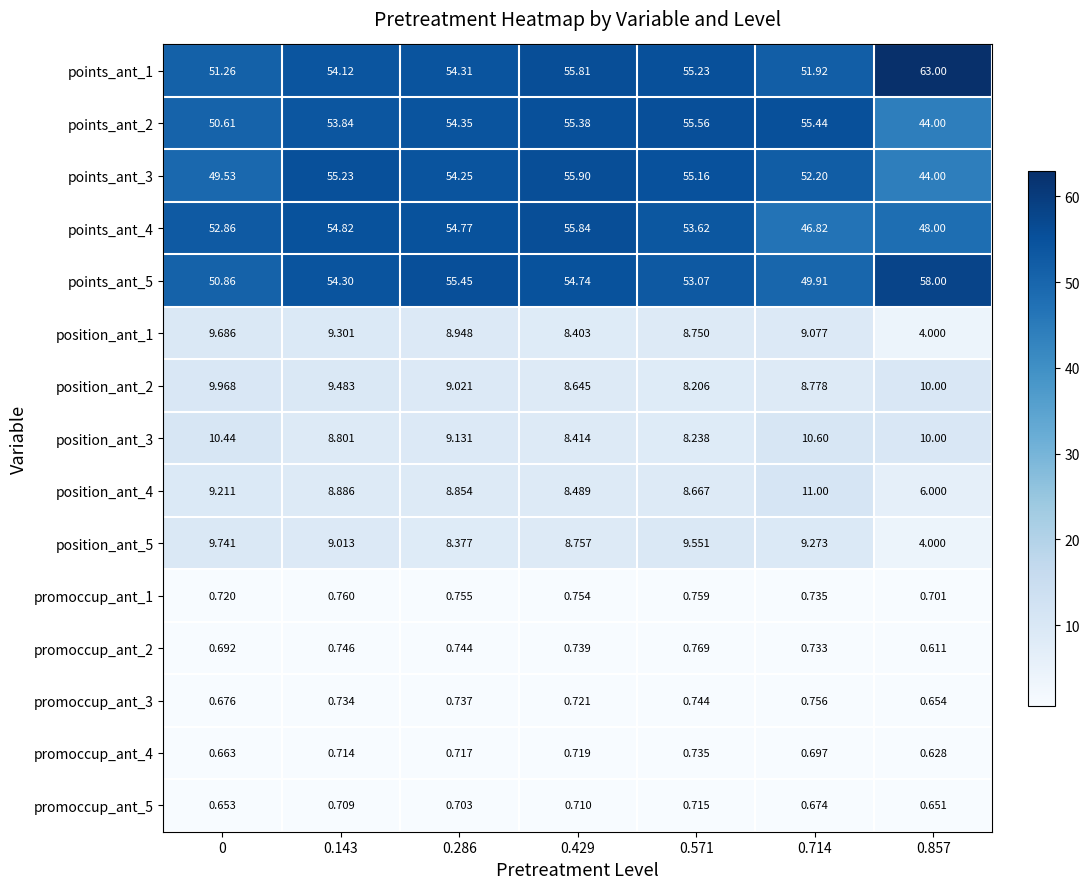

How many series are shown in this chart?

15